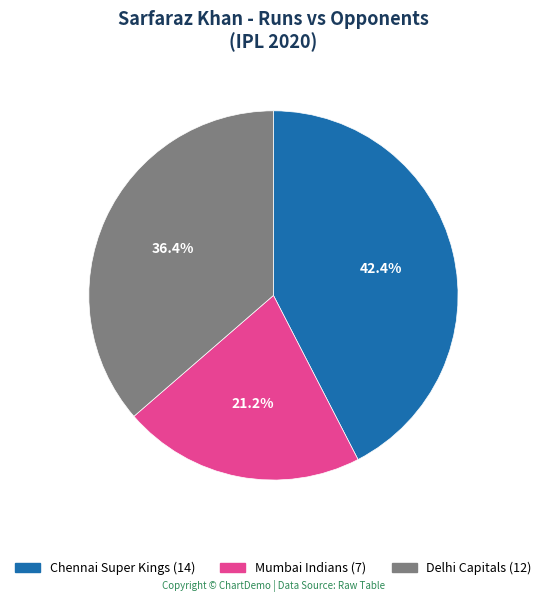

Between Delhi Capitals and Chennai Super Kings, which is larger?

Chennai Super Kings